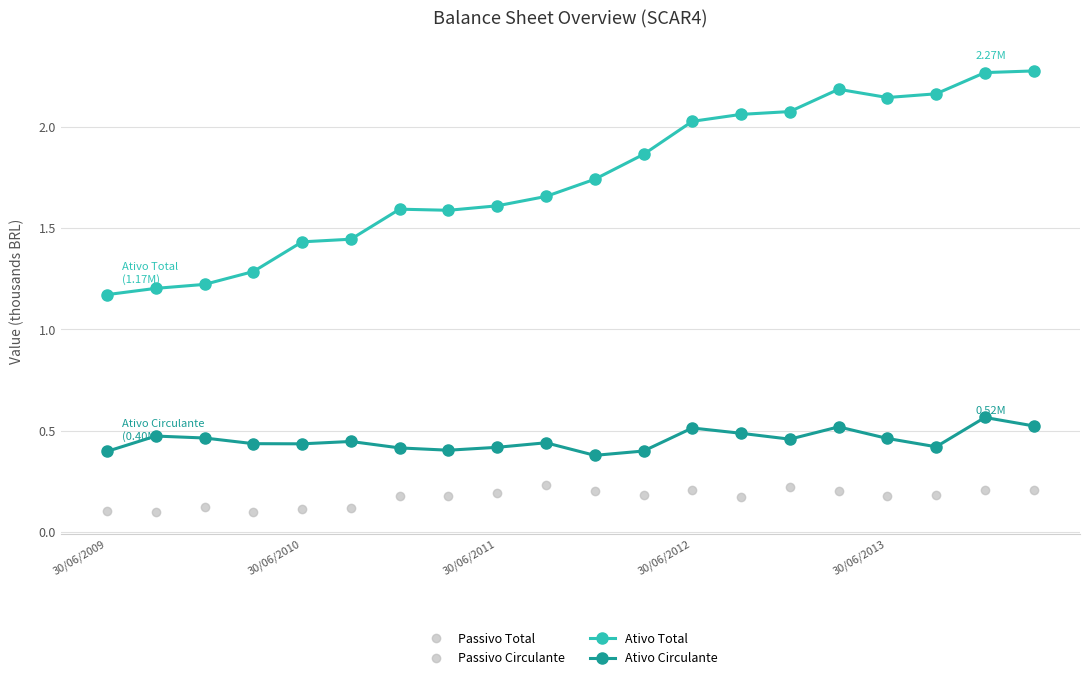

What is the greatest value displayed?

2.3